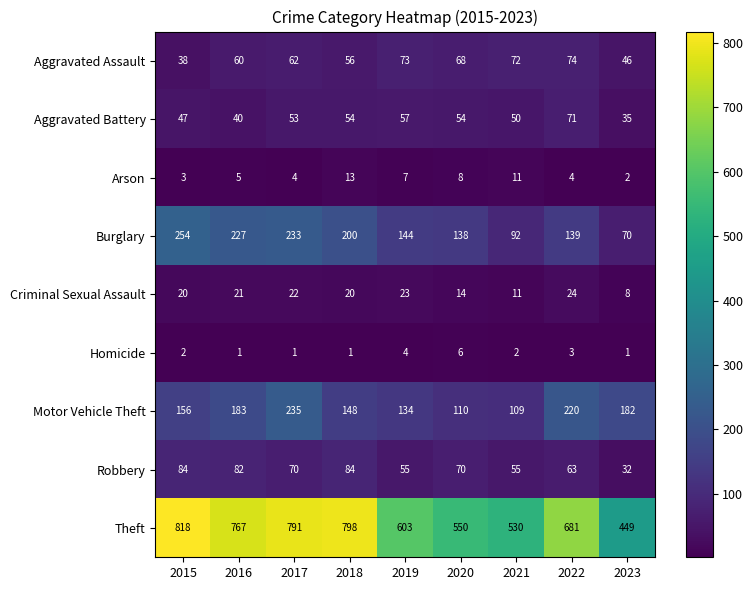

The value of Aggravated Assault at 2017 is 62. True or false?

True